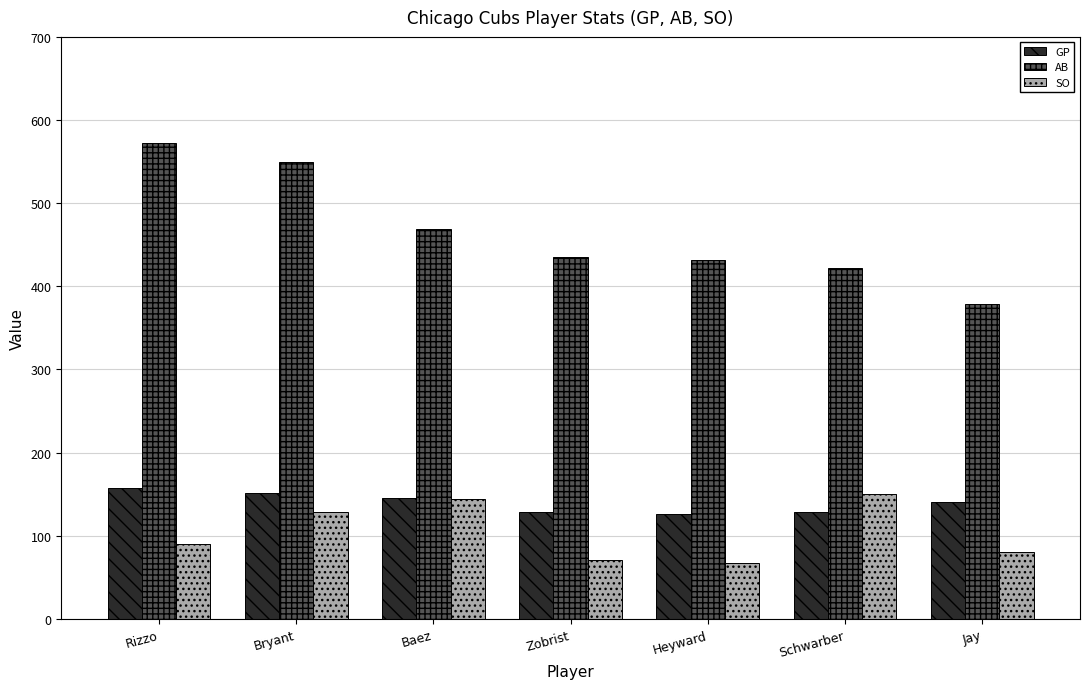

What is the difference between the maximum and second lowest values in the GP series?

29